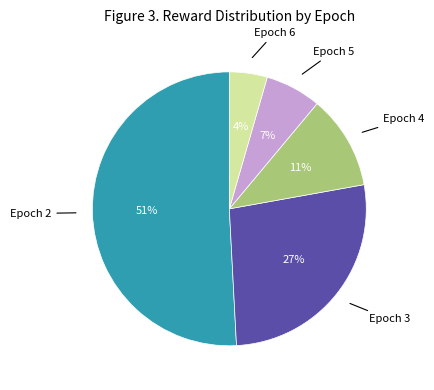

How many segments does this pie chart have?

5